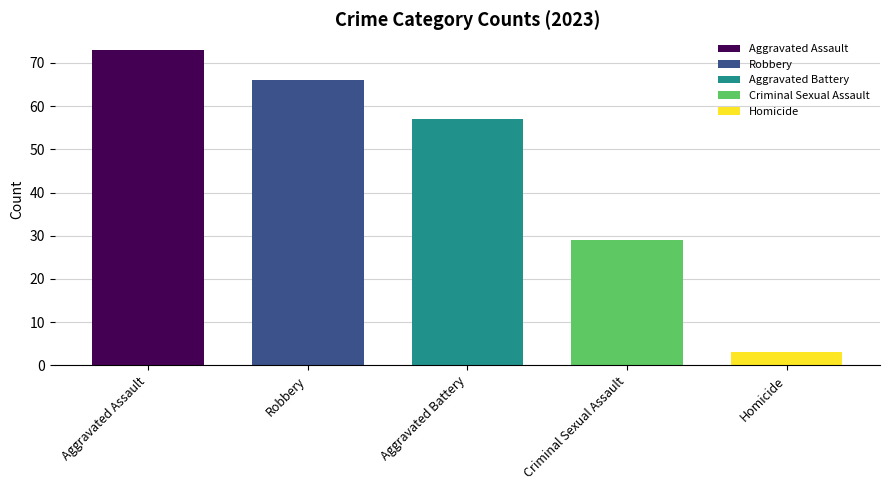

The value of Robbery at 2025 is 21. True or false?

False